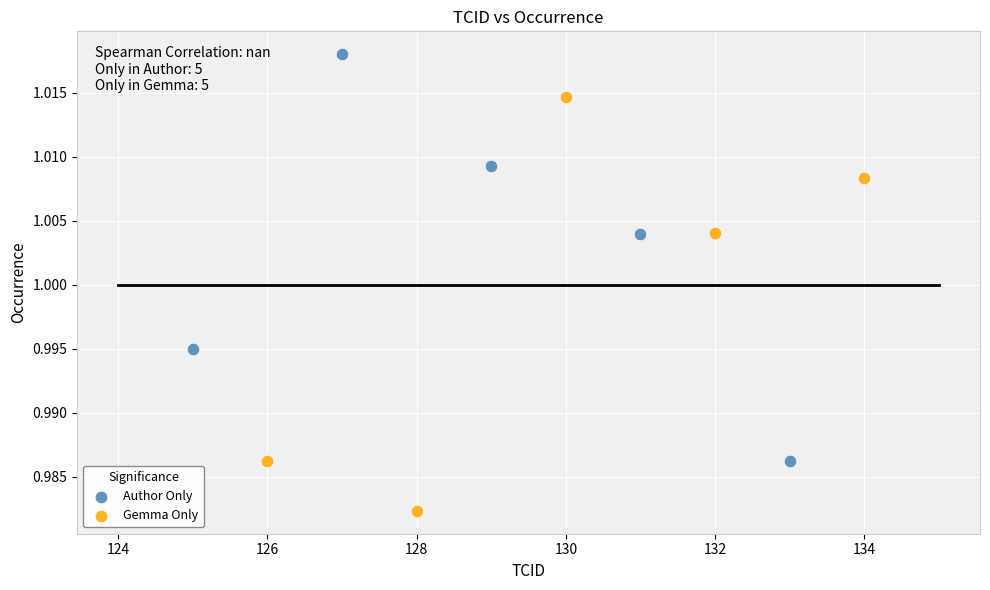

Which series contains the highest Y value?

Author Only